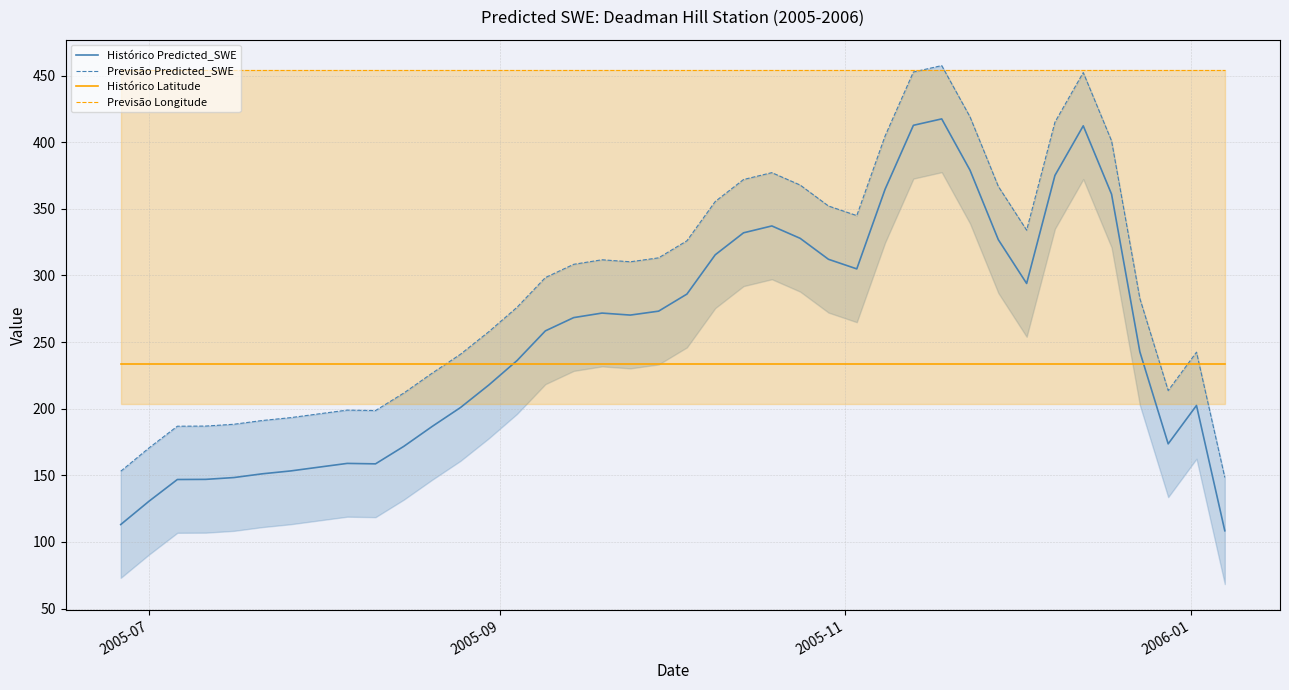

What is the minimum value for Histórico Predicted_SWE?

108.4